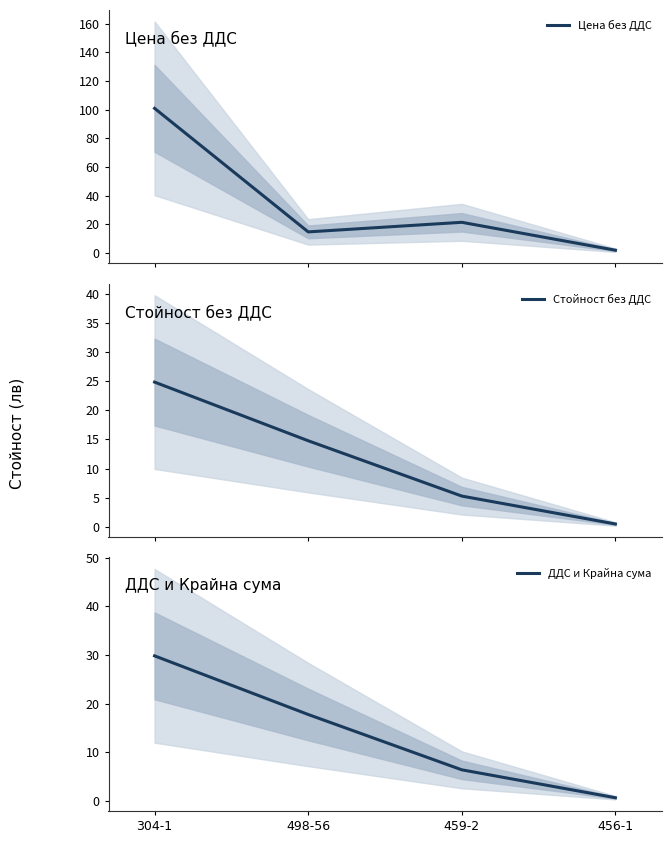

What is the value of the Стойност без ДДС point at the 4th from the left?

0.5